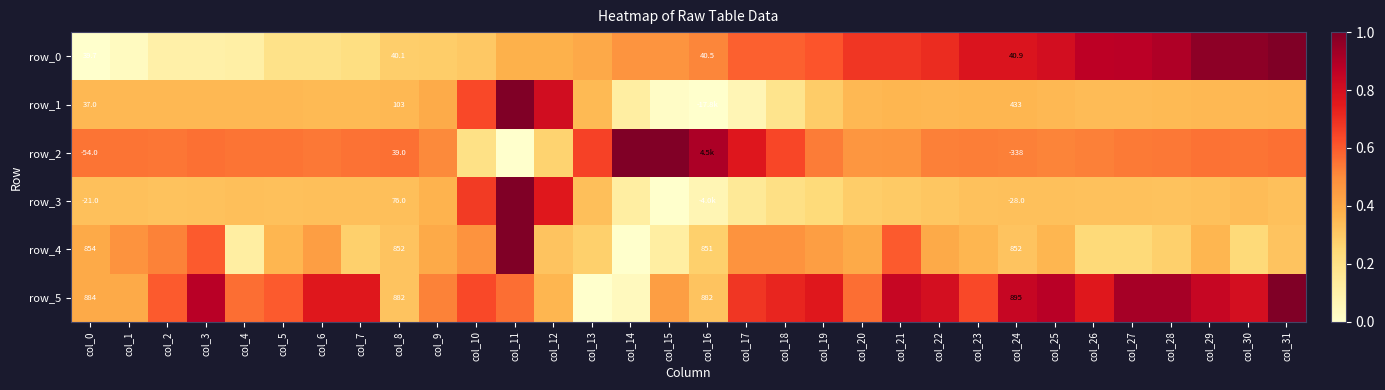

Reading right to left, transcribe all the data shown in this chart.

row_0: col_31=1.0	col_30=1.0	col_29=1.0	col_28=0.9	col_27=0.9	col_26=0.9	col_25=0.8	col_24=0.8	col_23=0.8	col_22=0.7	col_21=0.7	col_20=0.7	col_19=0.6	col_18=0.6	col_17=0.6	col_16=0.5	col_15=0.5	col_14=0.5	col_13=0.4	col_12=0.4	col_11=0.4	col_10=0.3	col_9=0.3	col_8=0.3	col_7=0.2	col_6=0.2	col_5=0.2	col_4=0.1	col_3=0.1	col_2=0.1	col_1=0.0	col_0=0.0
row_1: col_31=0.4	col_30=0.4	col_29=0.4	col_28=0.4	col_27=0.3	col_26=0.3	col_25=0.4	col_24=0.4	col_23=0.4	col_22=0.4	col_21=0.4	col_20=0.4	col_19=0.3	col_18=0.2	col_17=0.1	col_16=0.0	col_15=0.0	col_14=0.1	col_13=0.4	col_12=0.8	col_11=1.0	col_10=0.6	col_9=0.4	col_8=0.4	col_7=0.4	col_6=0.3	col_5=0.4	col_4=0.4	col_3=0.4	col_2=0.4	col_1=0.4	col_0=0.4
row_2: col_31=0.6	col_30=0.5	col_29=0.6	col_28=0.5	col_27=0.5	col_26=0.5	col_25=0.5	col_24=0.5	col_23=0.5	col_22=0.5	col_21=0.5	col_20=0.5	col_19=0.5	col_18=0.6	col_17=0.8	col_16=0.9	col_15=1.0	col_14=1.0	col_13=0.7	col_12=0.3	col_11=0.0	col_10=0.2	col_9=0.5	col_8=0.6	col_7=0.6	col_6=0.5	col_5=0.5	col_4=0.5	col_3=0.6	col_2=0.5	col_1=0.5	col_0=0.5
row_3: col_31=0.3	col_30=0.3	col_29=0.3	col_28=0.3	col_27=0.3	col_26=0.3	col_25=0.3	col_24=0.3	col_23=0.3	col_22=0.3	col_21=0.3	col_20=0.3	col_19=0.2	col_18=0.2	col_17=0.1	col_16=0.1	col_15=0.0	col_14=0.1	col_13=0.3	col_12=0.8	col_11=1.0	col_10=0.7	col_9=0.4	col_8=0.3	col_7=0.3	col_6=0.3	col_5=0.3	col_4=0.3	col_3=0.3	col_2=0.3	col_1=0.3	col_0=0.3
row_4: col_31=0.3	col_30=0.2	col_29=0.4	col_28=0.3	col_27=0.2	col_26=0.2	col_25=0.4	col_24=0.3	col_23=0.4	col_22=0.4	col_21=0.6	col_20=0.4	col_19=0.4	col_18=0.5	col_17=0.5	col_16=0.3	col_15=0.1	col_14=0.0	col_13=0.3	col_12=0.3	col_11=1.0	col_10=0.5	col_9=0.4	col_8=0.3	col_7=0.3	col_6=0.4	col_5=0.4	col_4=0.1	col_3=0.6	col_2=0.5	col_1=0.5	col_0=0.4
row_5: col_31=1.0	col_30=0.8	col_29=0.8	col_28=0.9	col_27=0.9	col_26=0.8	col_25=0.9	col_24=0.8	col_23=0.6	col_22=0.8	col_21=0.8	col_20=0.6	col_19=0.8	col_18=0.7	col_17=0.7	col_16=0.3	col_15=0.4	col_14=0.0	col_13=0.0	col_12=0.4	col_11=0.6	col_10=0.6	col_9=0.5	col_8=0.3	col_7=0.8	col_6=0.8	col_5=0.6	col_4=0.6	col_3=0.9	col_2=0.6	col_1=0.4	col_0=0.4